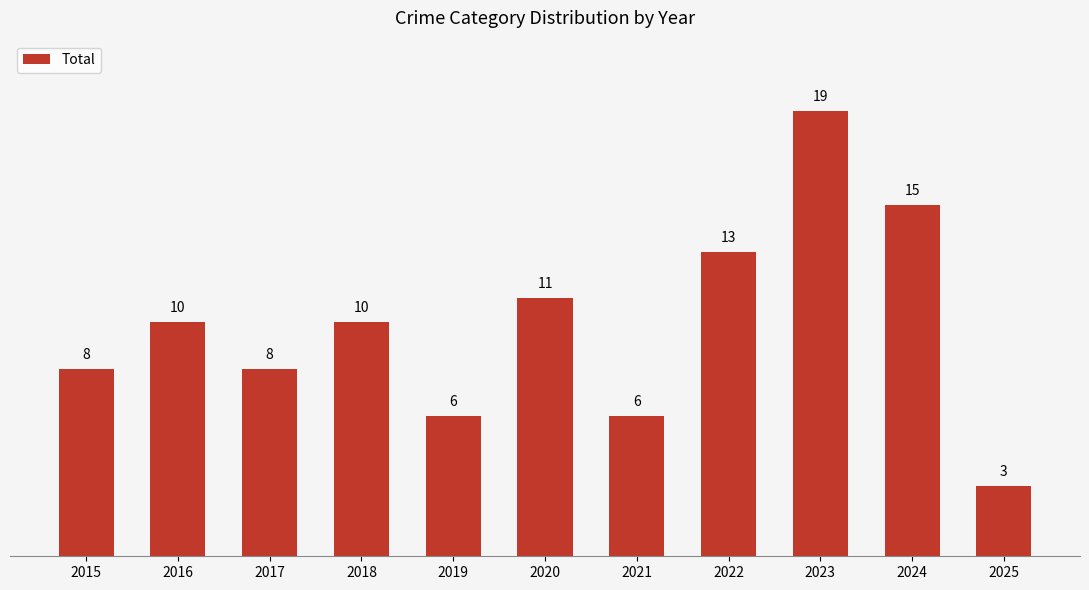

What is the difference between the maximum and minimum values?

16